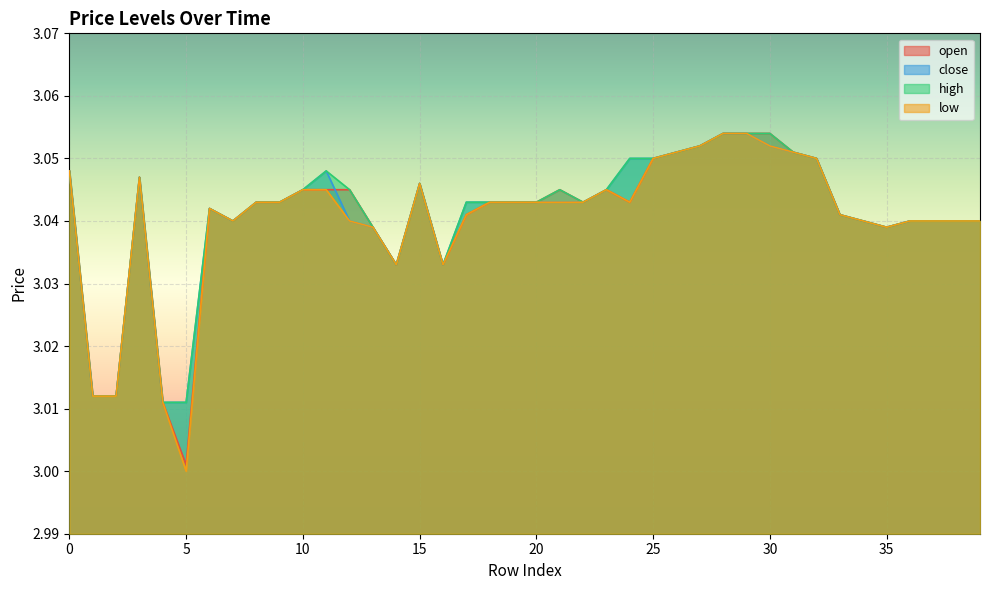

At which category does low reach its first local peak?

3